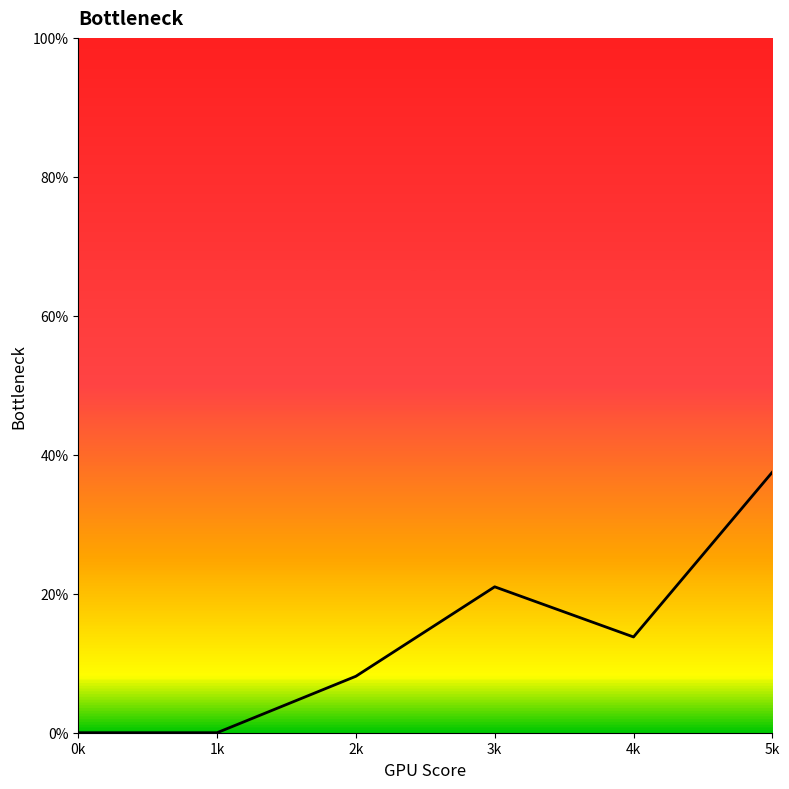

What is the sum of all values?

80.4